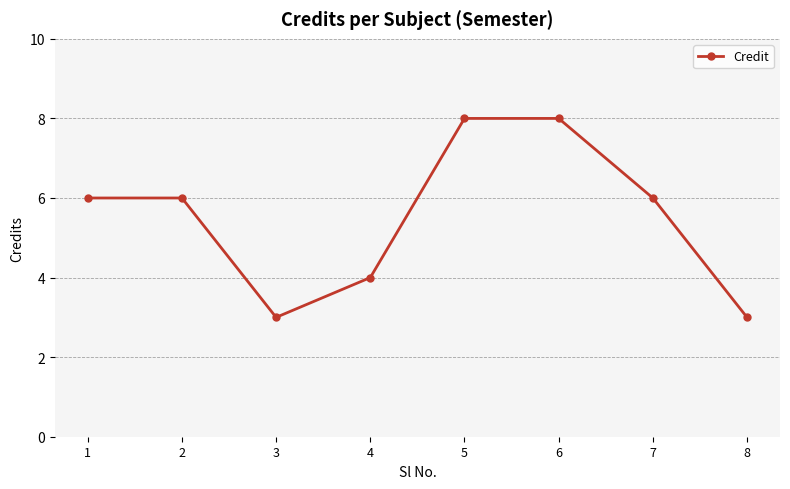

What is the approximate value at 1?

6